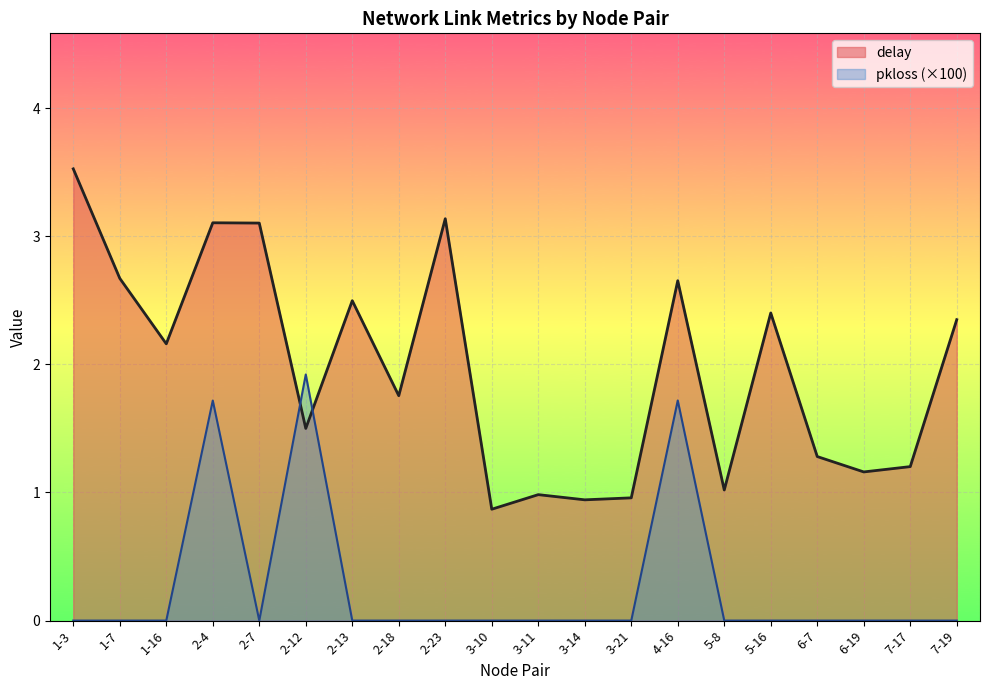

Which series ends up on top after the final intersection of pkloss and delay?

delay